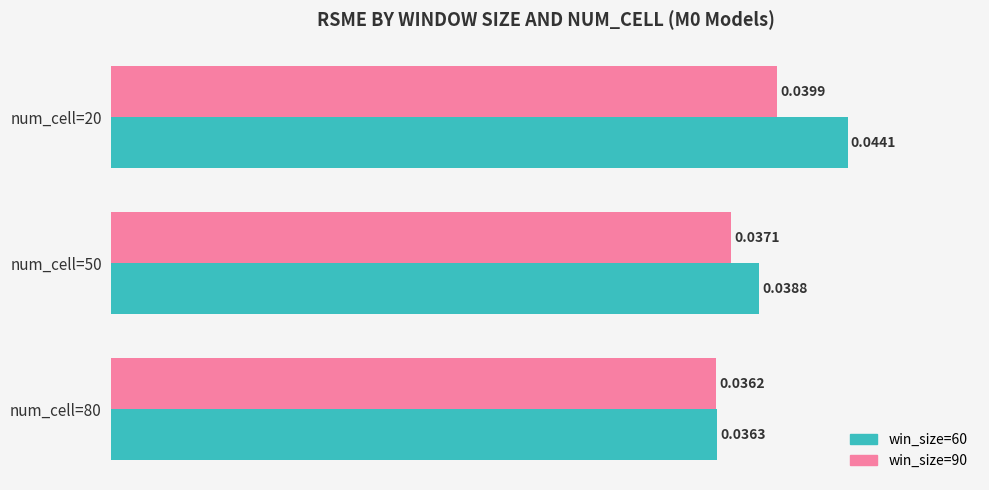

How many series are shown in this chart?

2